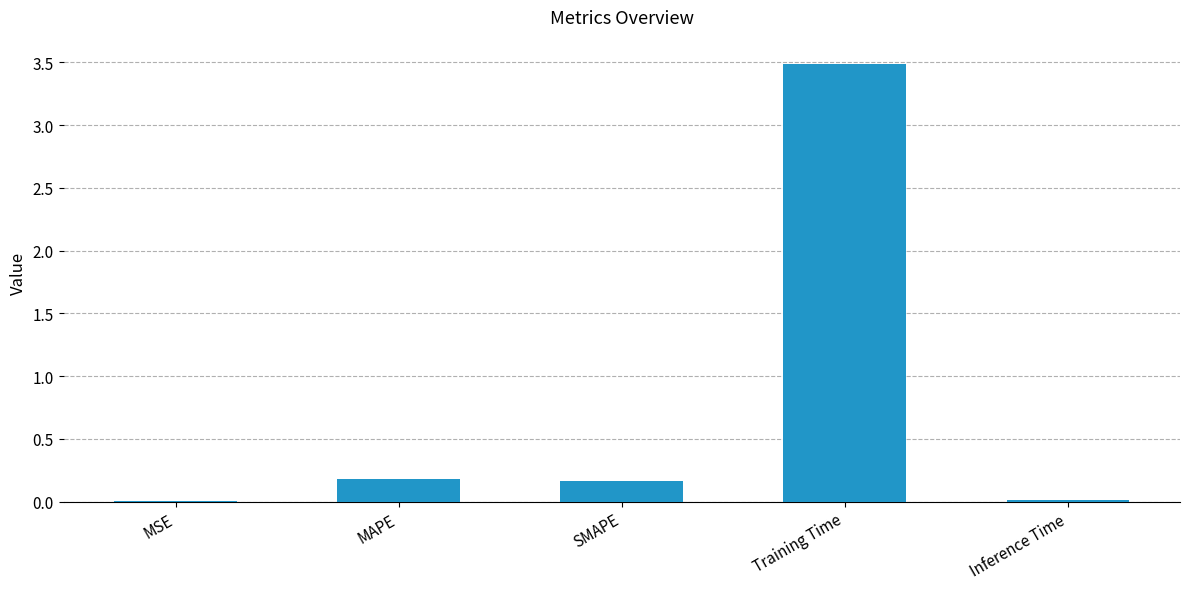

Which label corresponds to the largest value in the chart?

Training Time